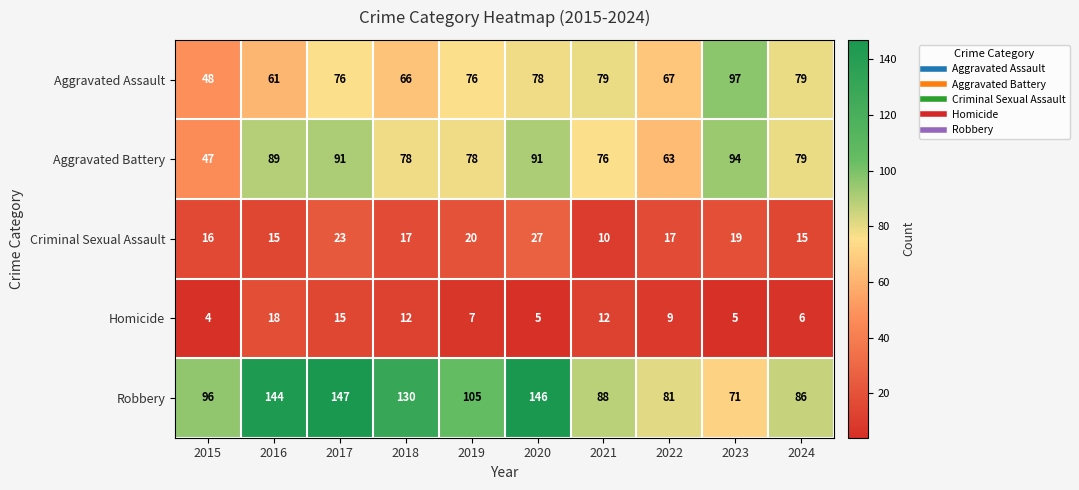

What is the average value of the Aggravated Assault series?

73